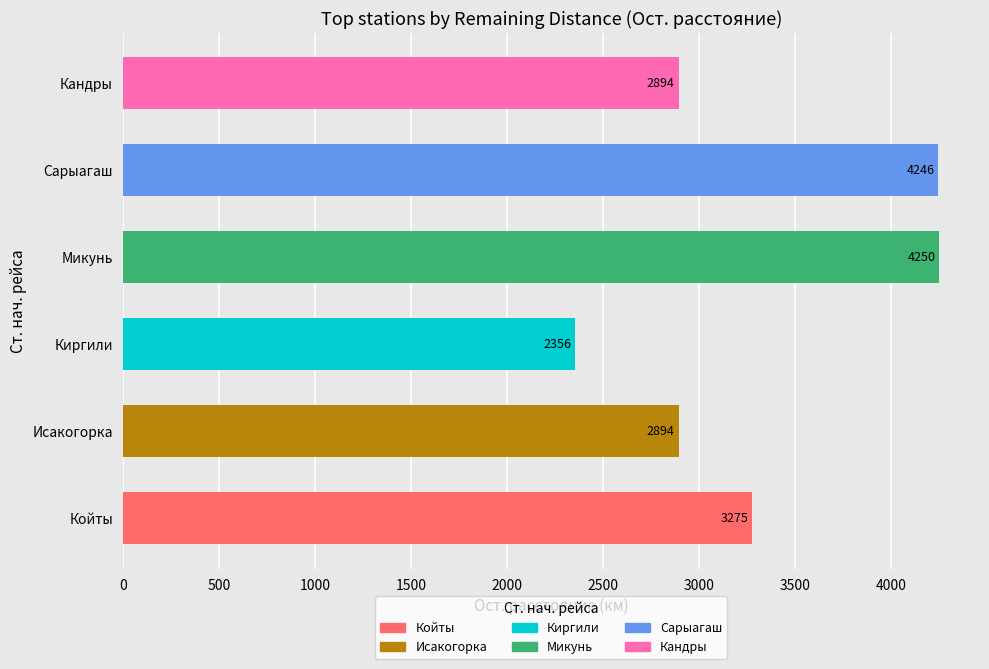

At which label is the value closest to 3303?

Койты